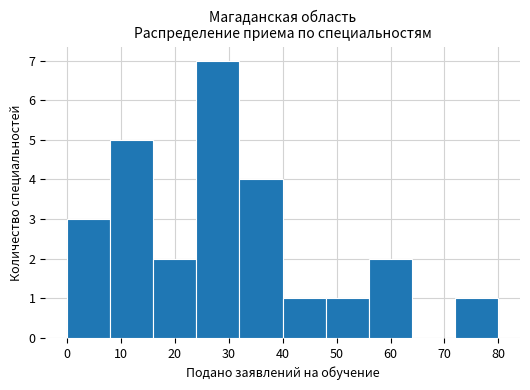

Over which range of the x-axis is the bar tallest?

24 to 32